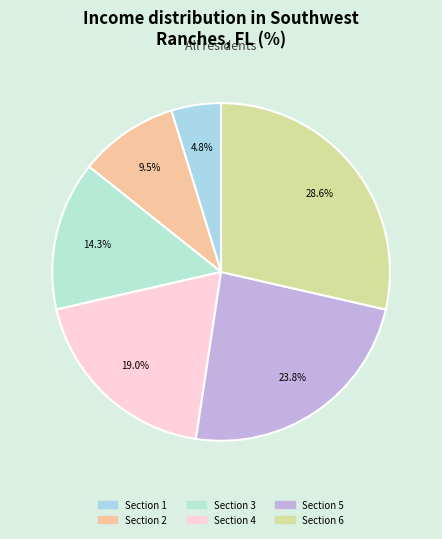

How many segments does this pie chart have?

6